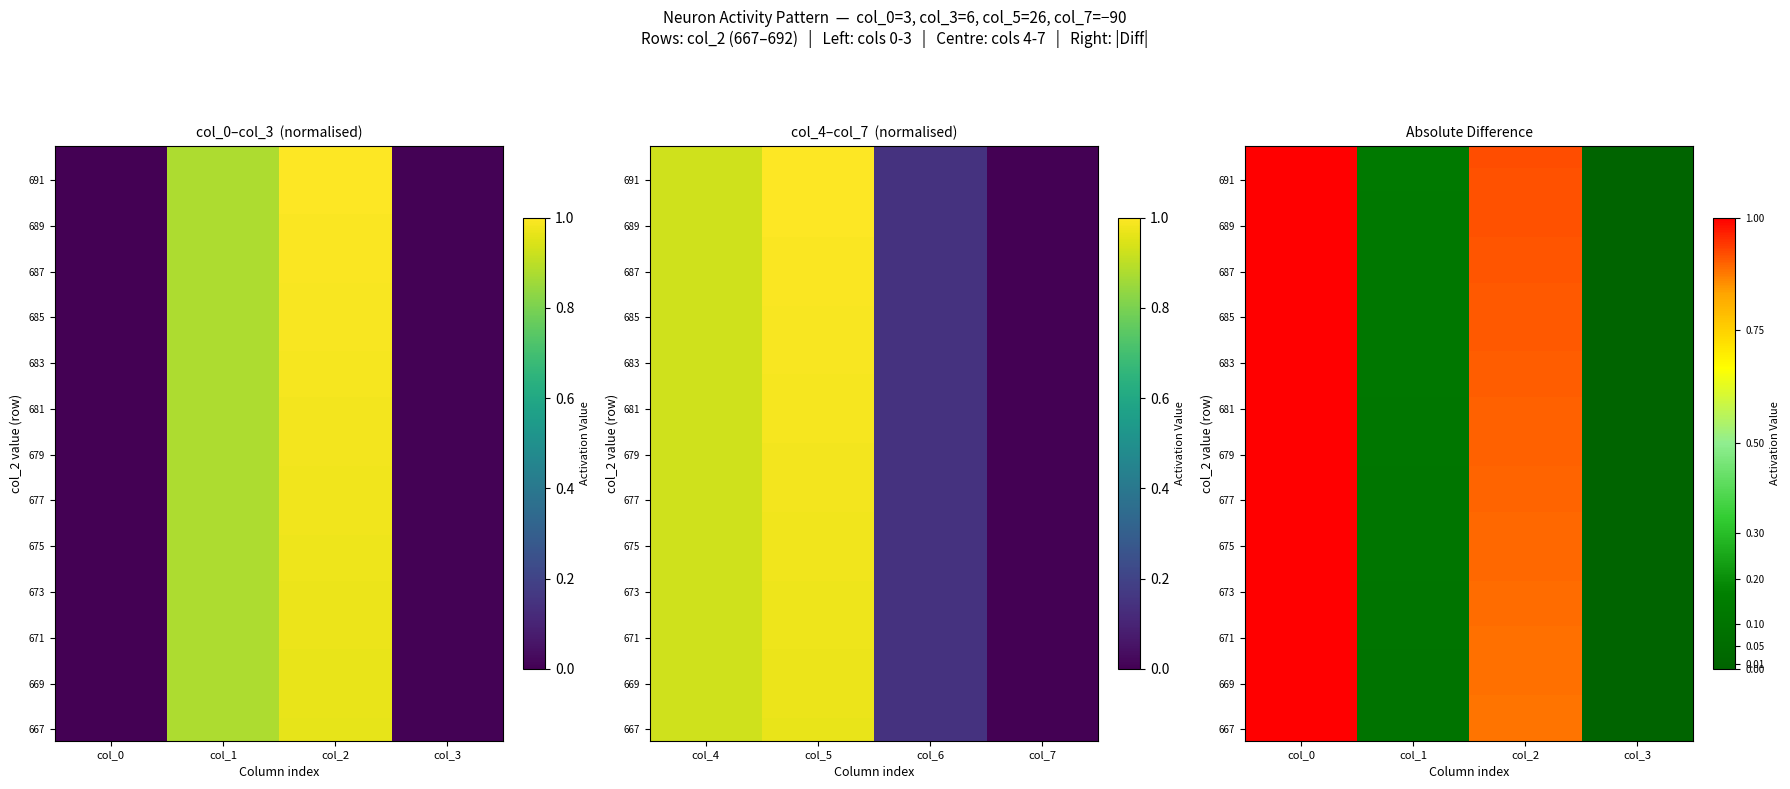

At which category is the sum across all series the highest?

col_0